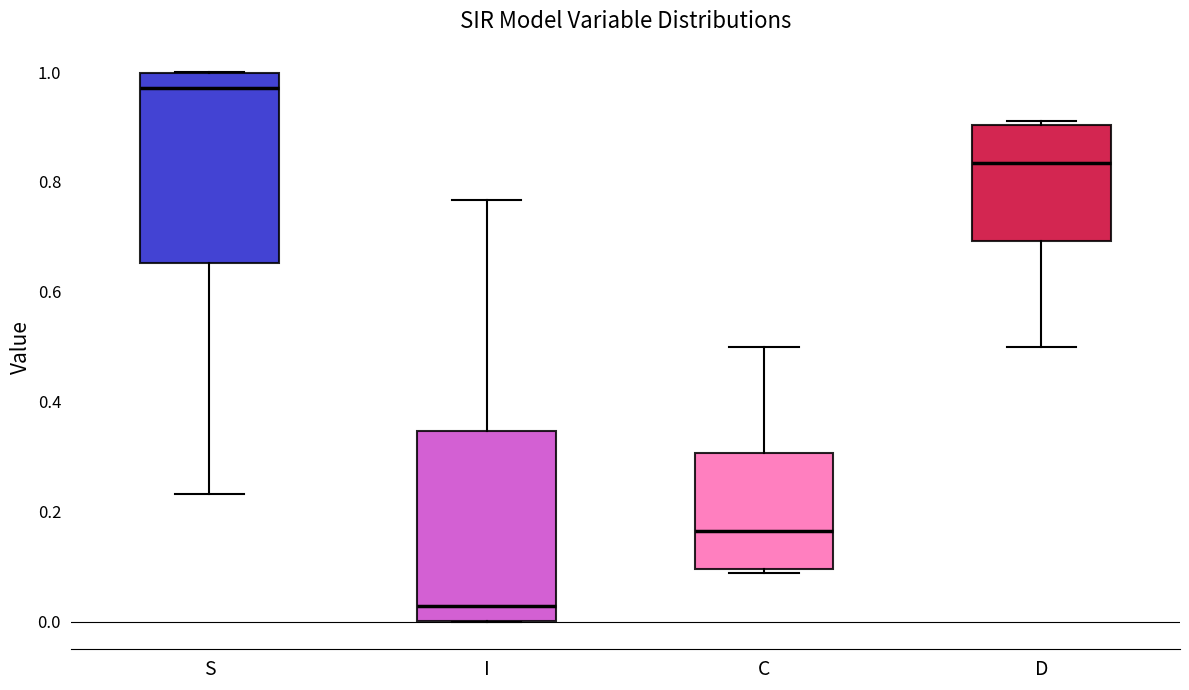

Which box's median line is the highest?

S